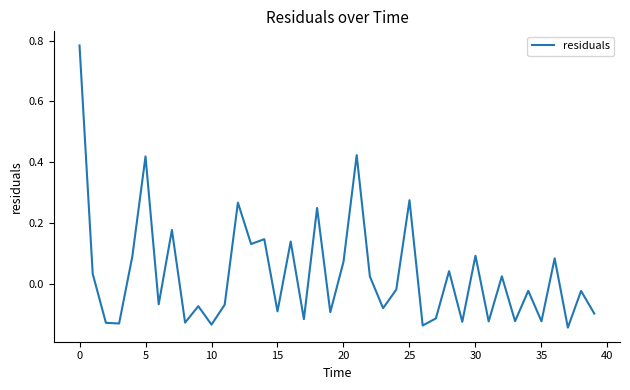

How many lines are shown in the chart?

1